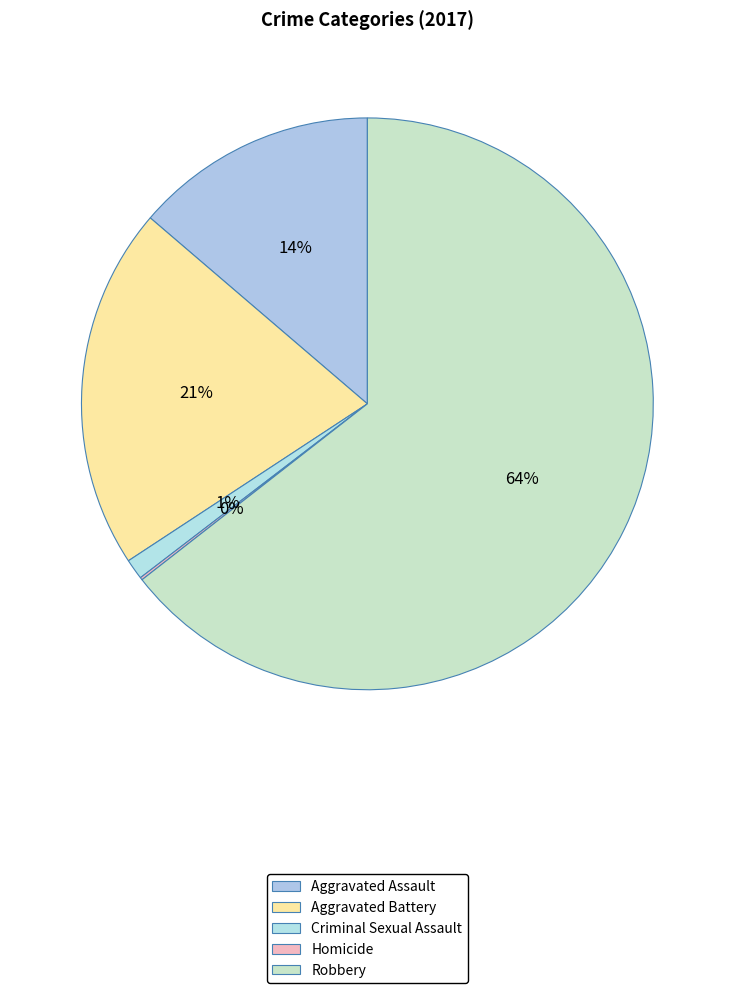

Approximately how many times larger is the value at Aggravated Assault compared to Aggravated Battery?

0.7